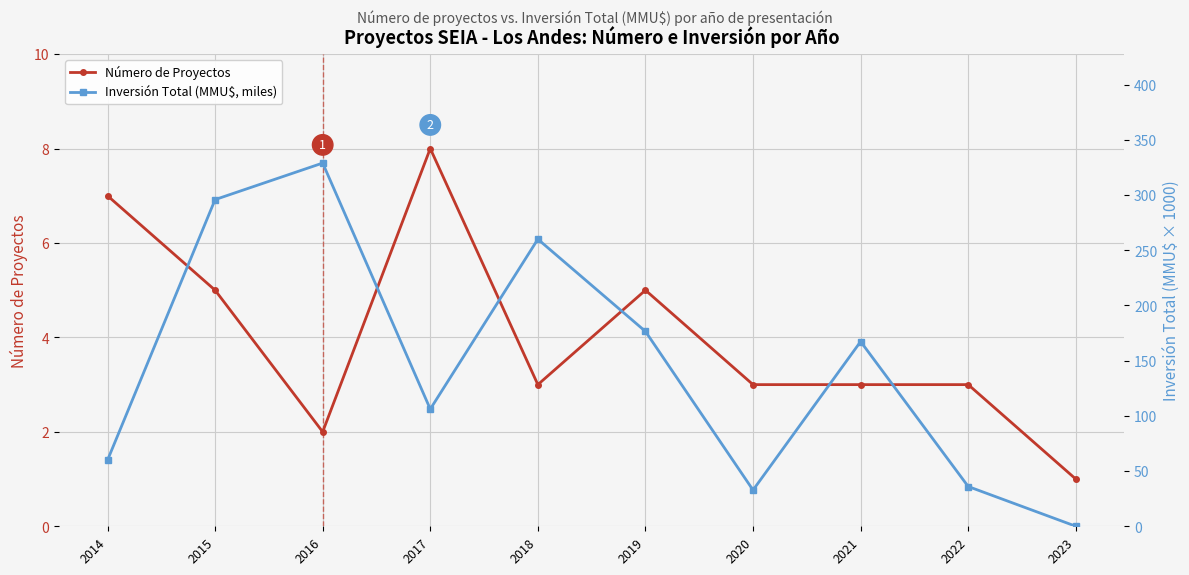

Between 2015 and 2022, which series saw the biggest shift?

Inversión Total (MMU$, miles)